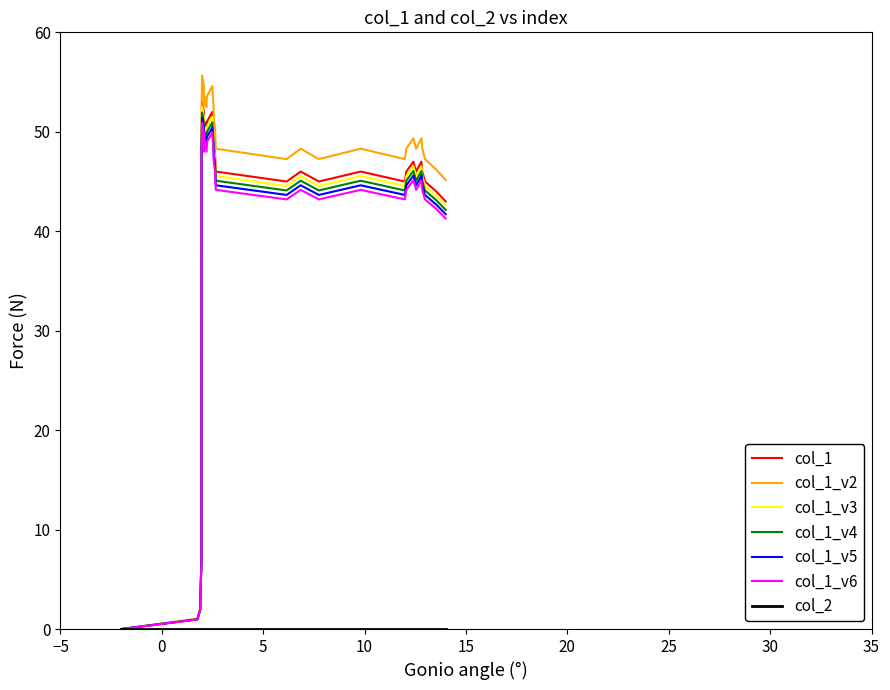

Which series has the largest range (max minus min)?

col_1_v2